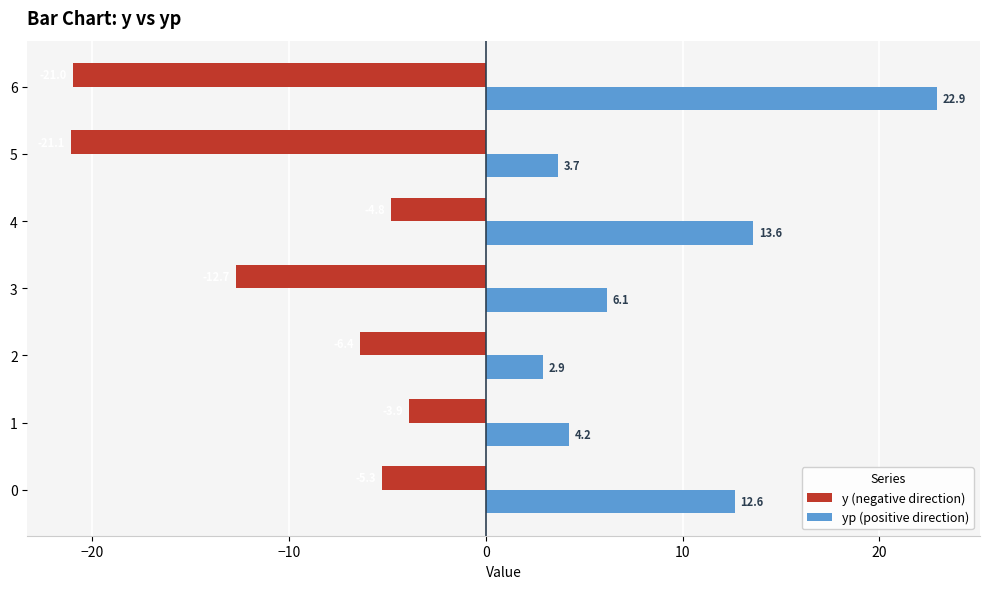

What is the sum of the y (negative direction) values at 2 and 5?

-27.5